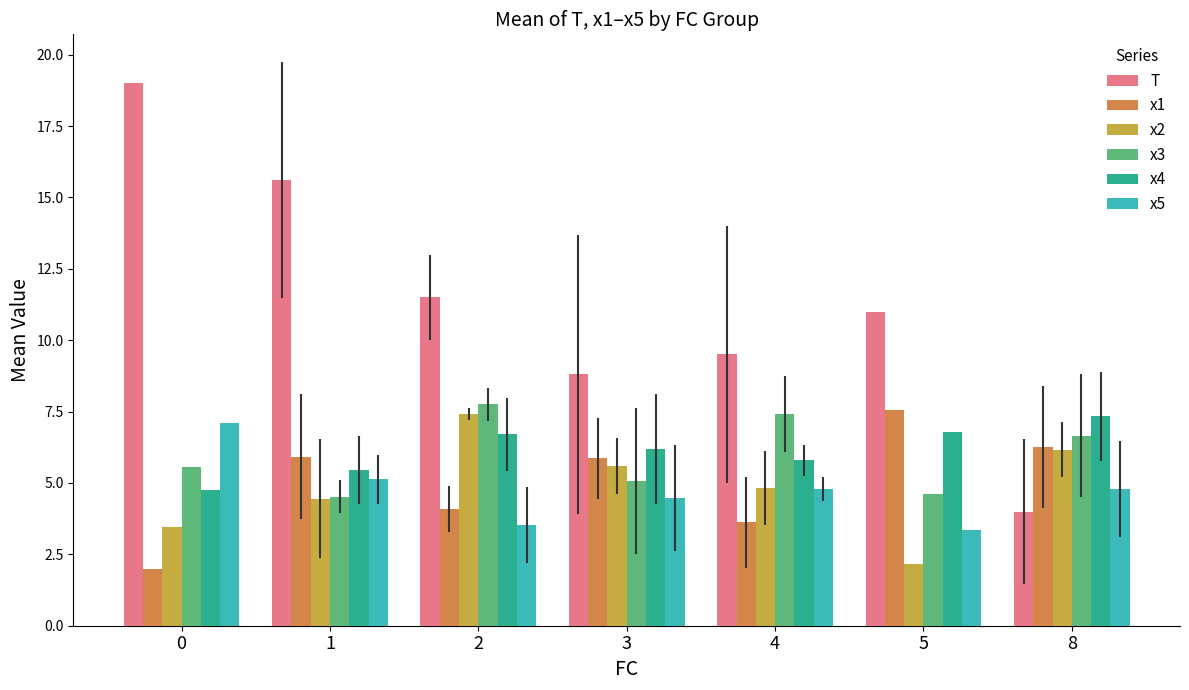

The x2 series shows 4.8 at 4. True or false?

True